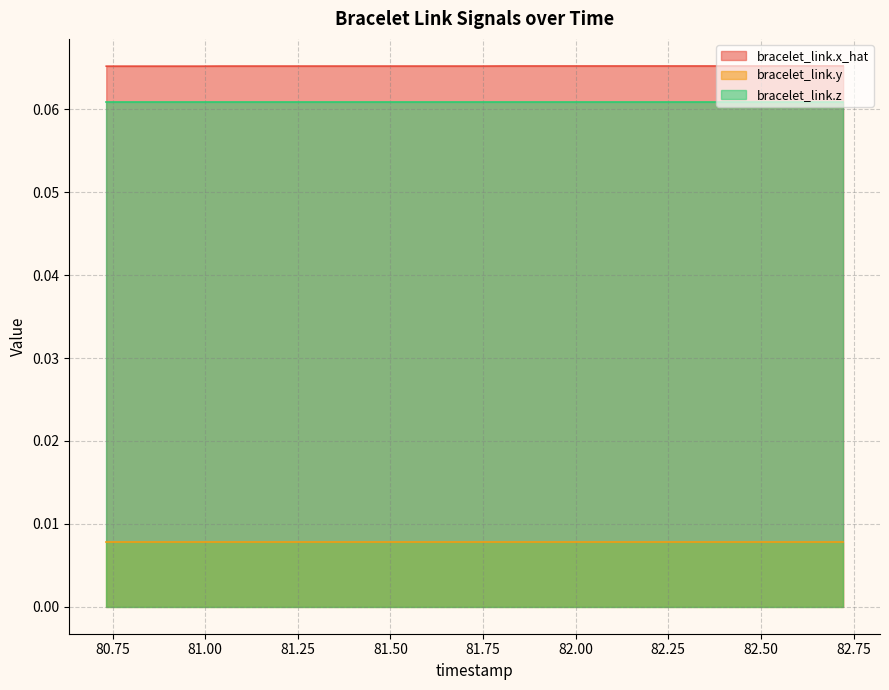

True or false: bracelet_link.z has more than 2 points higher than both neighbors.

False